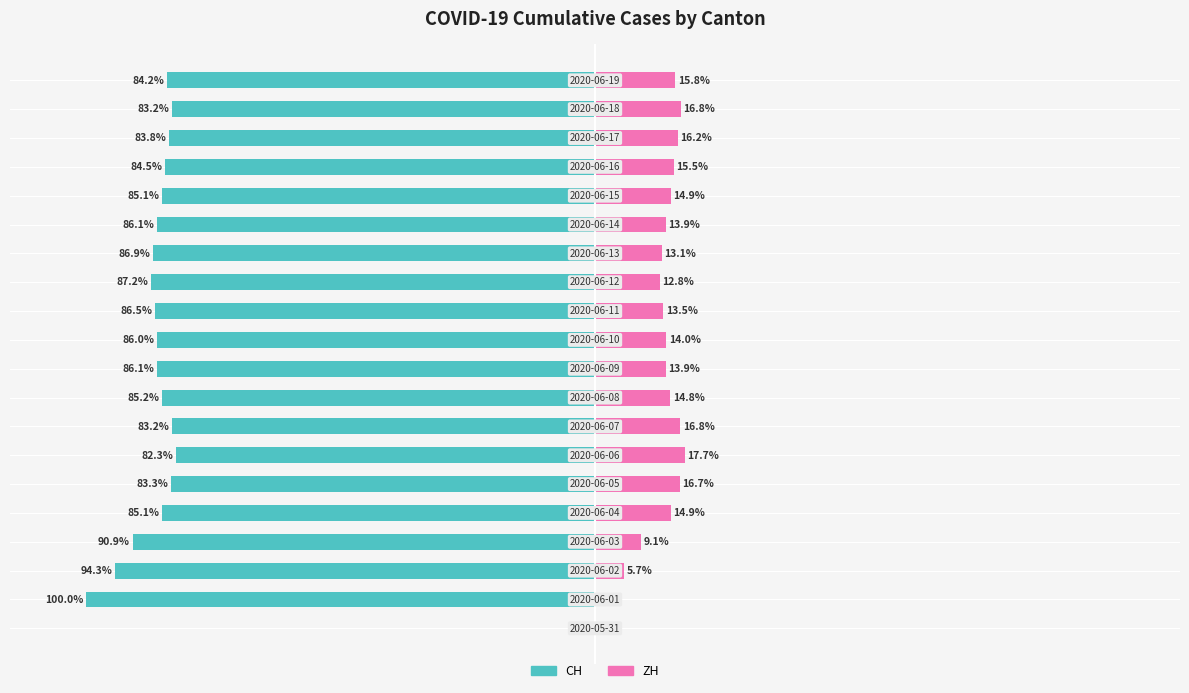

What is the approximate value of CH (In Labor Force proxy) at 8?

-85.2